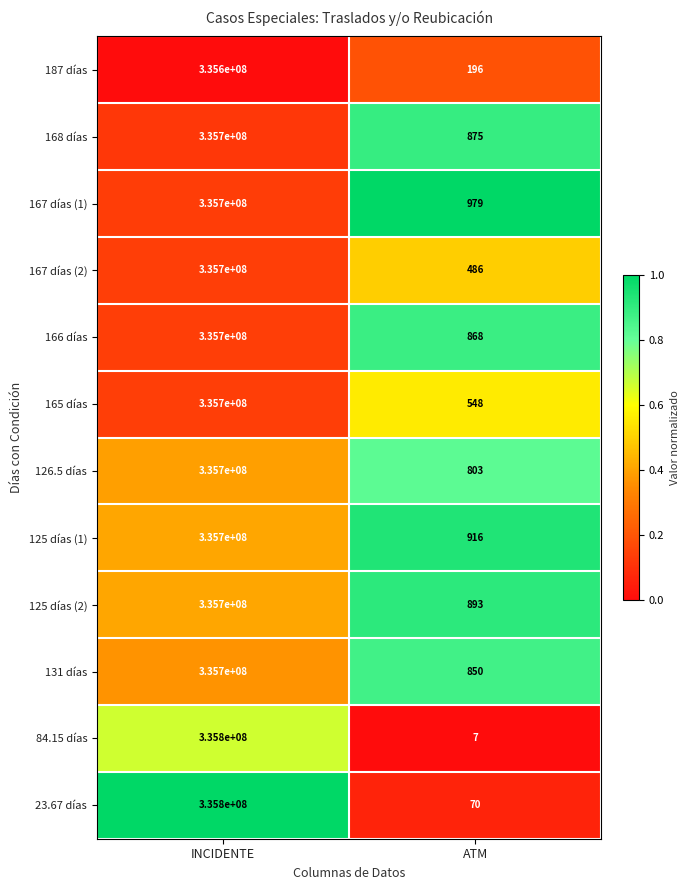

Rank the categories by 125 días (2) value from lowest to highest.

ATM, INCIDENTE